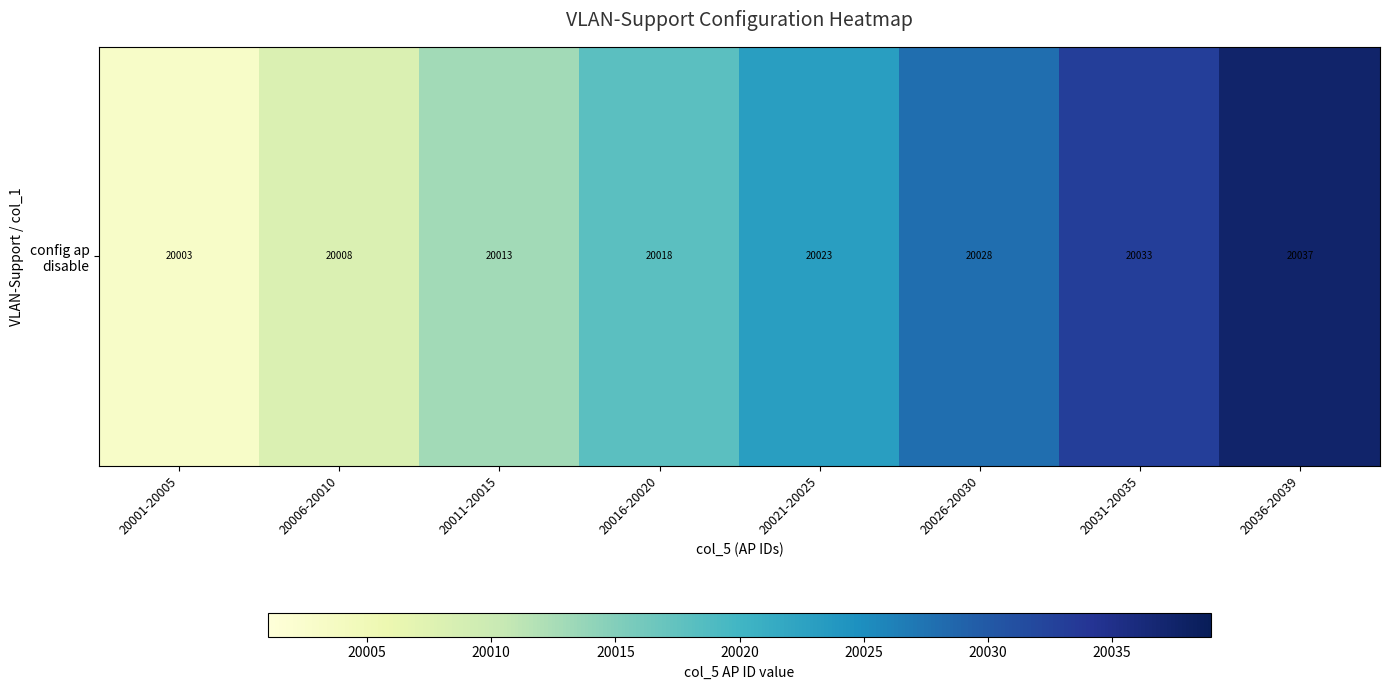

Where is the data nearest to the value 20020?

20016-20020